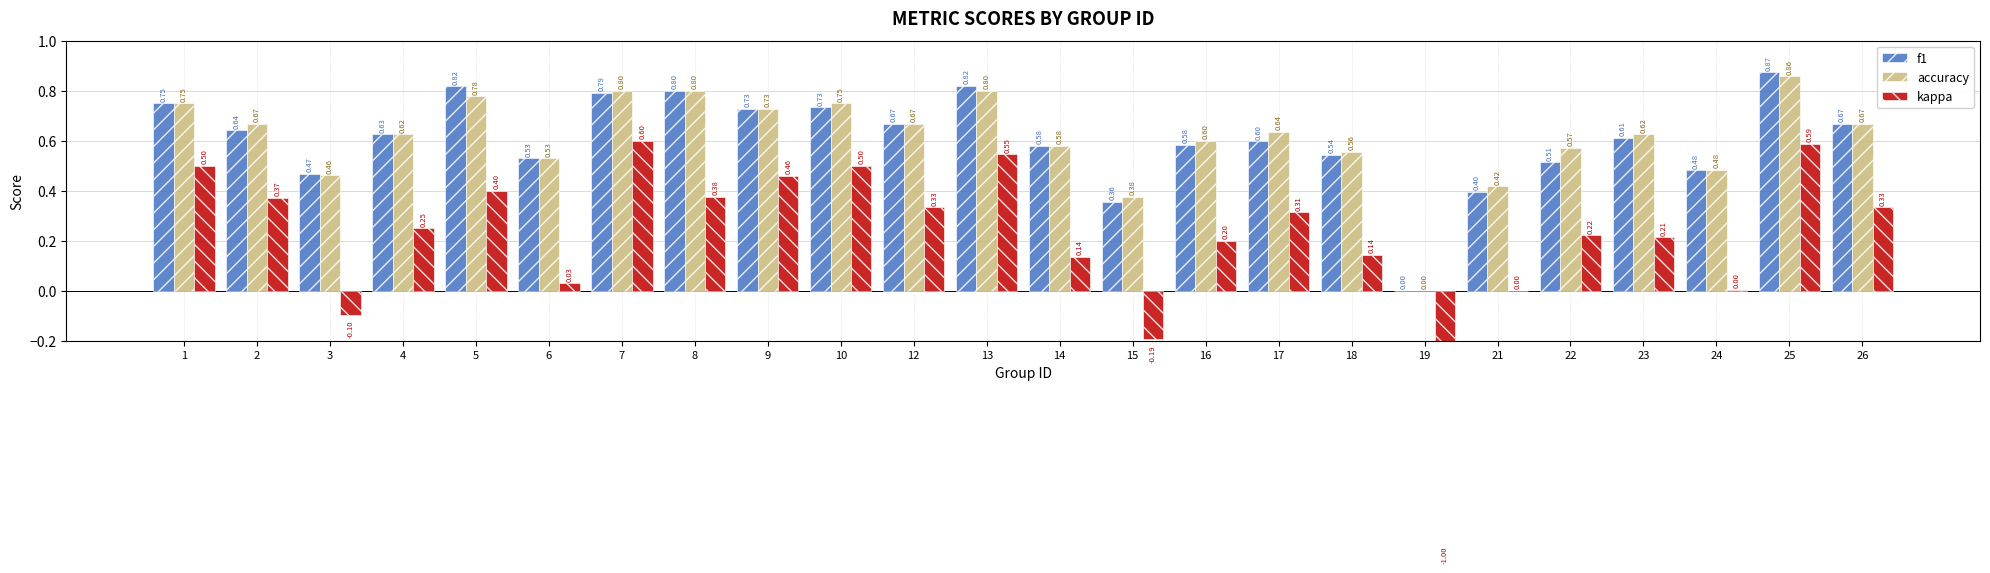

Between 23 and 14, which is larger?

23